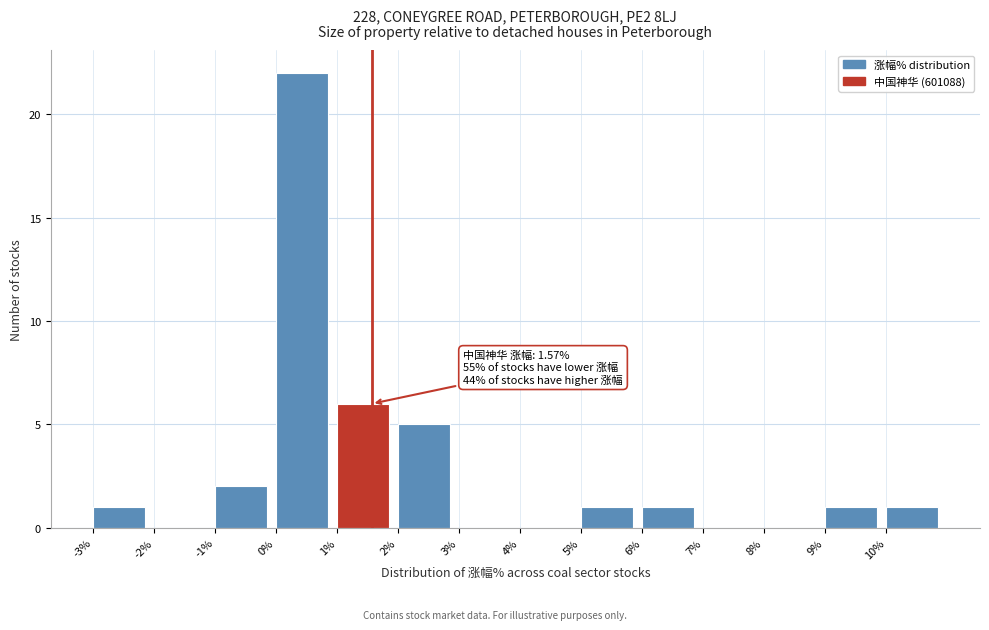

Over which range of the x-axis is the bar tallest?

0 to 1